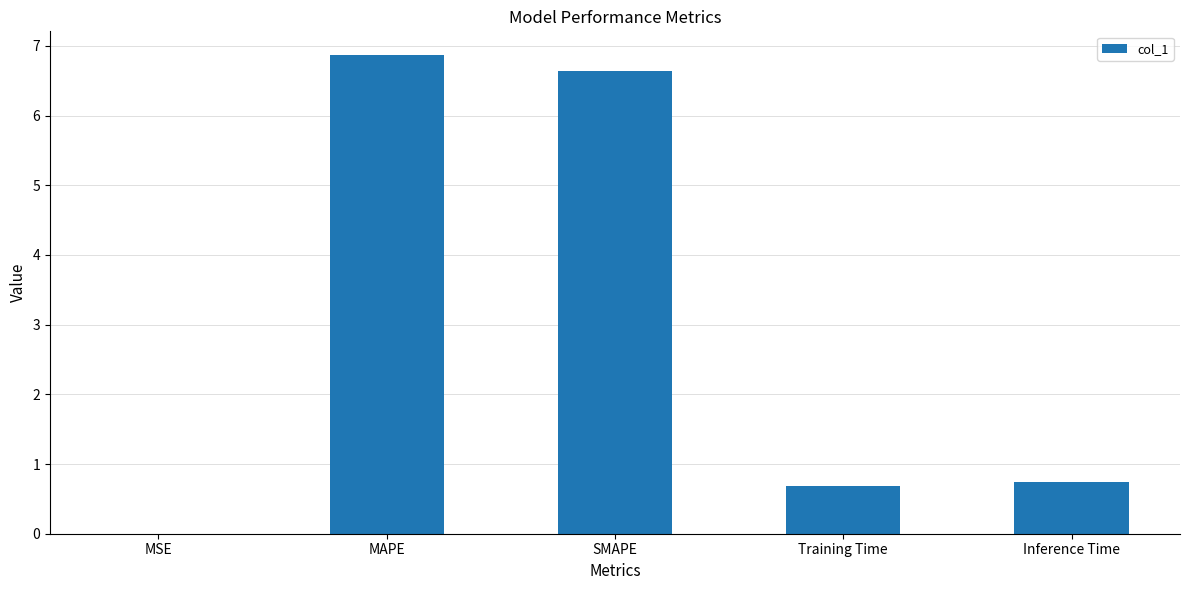

Read the value at MAPE.

6.9